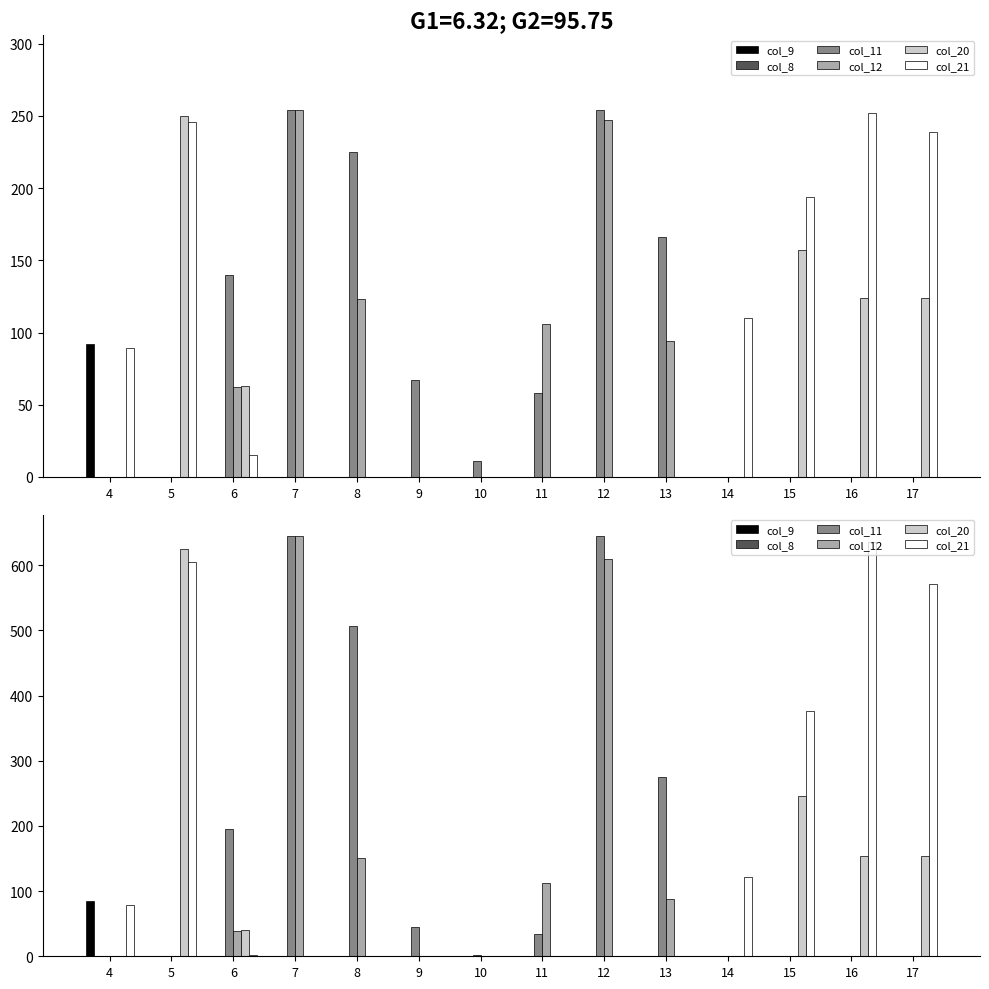

What is the average value of the col_21 series?

170.7